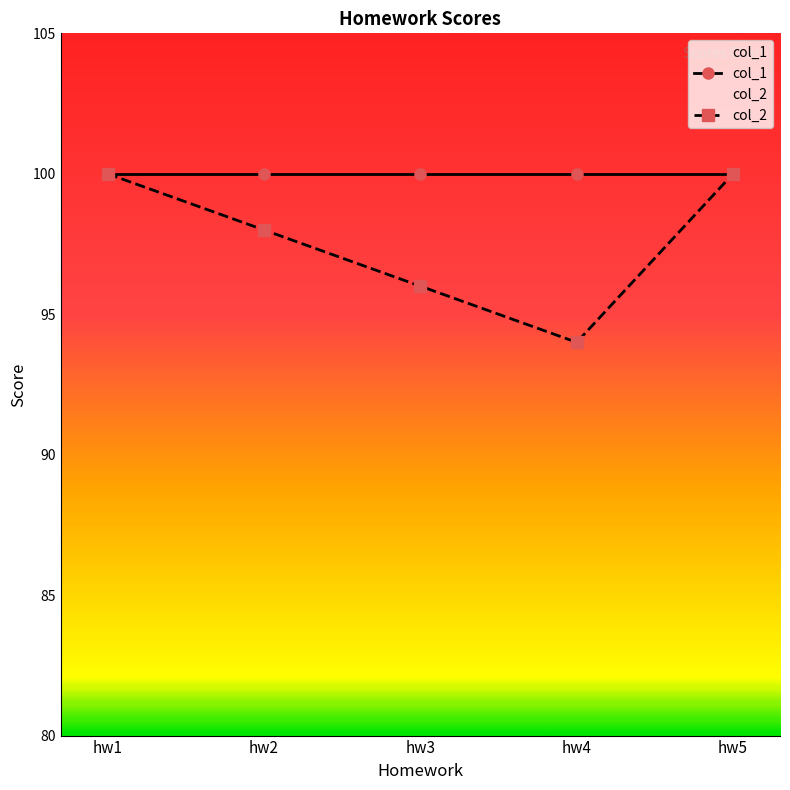

True or false: col_2 and col_1 intersect in this chart.

False